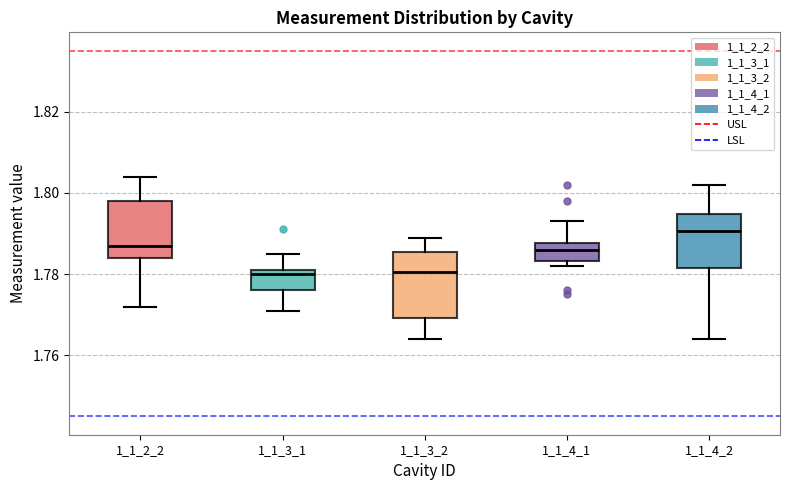

Which box has the highest median line?

1_1_4_2